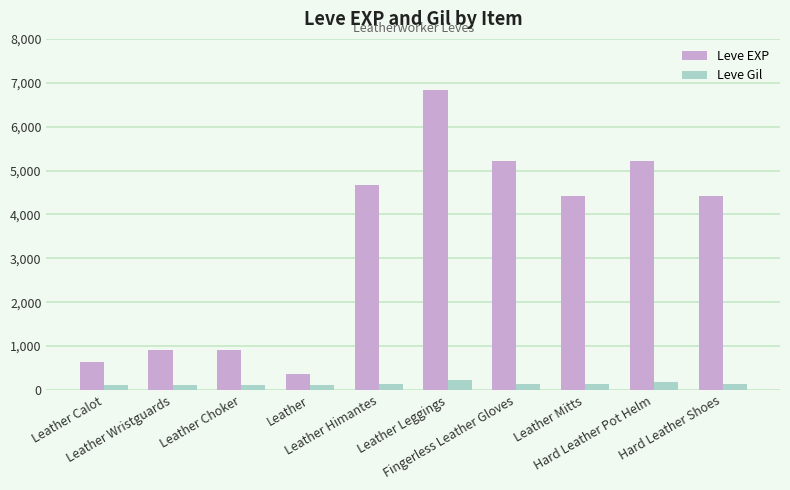

The Leve Gil series shows 140 at Hard Leather Shoes. True or false?

True